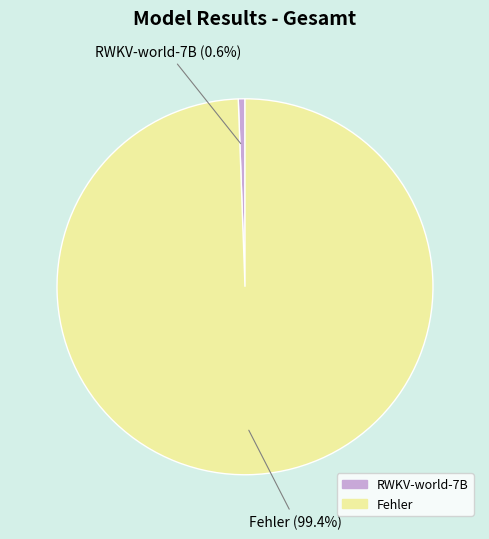

To the nearest percent, what portion does RWKV-world-7B represent?

1%